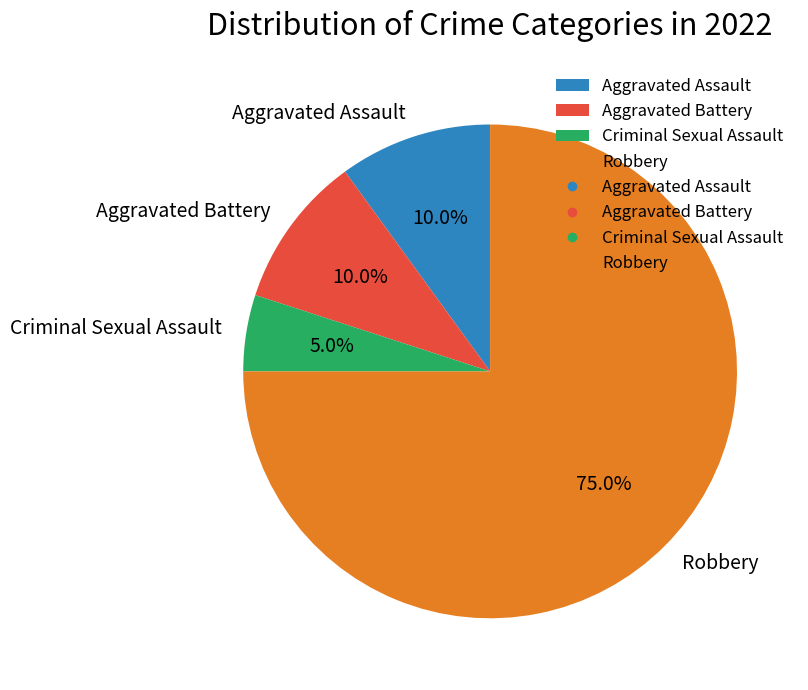

To the nearest percent, what portion does Aggravated Assault represent?

10%